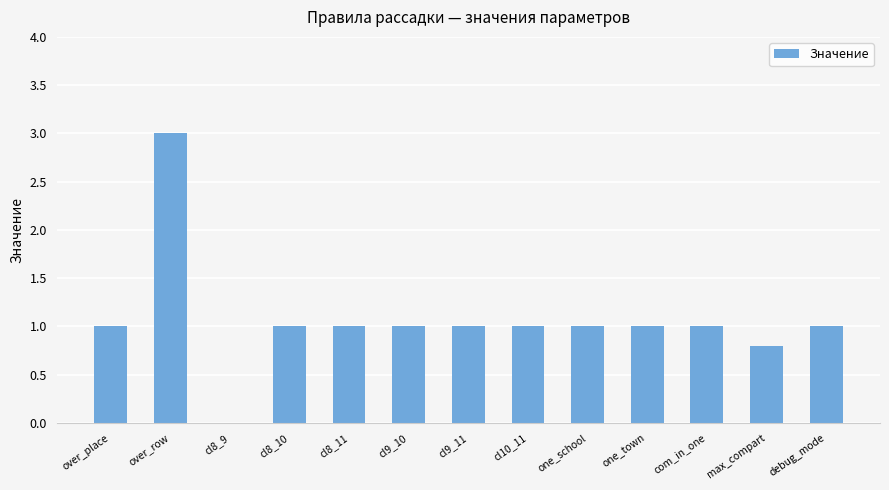

Which category has the highest value across all series?

over_row